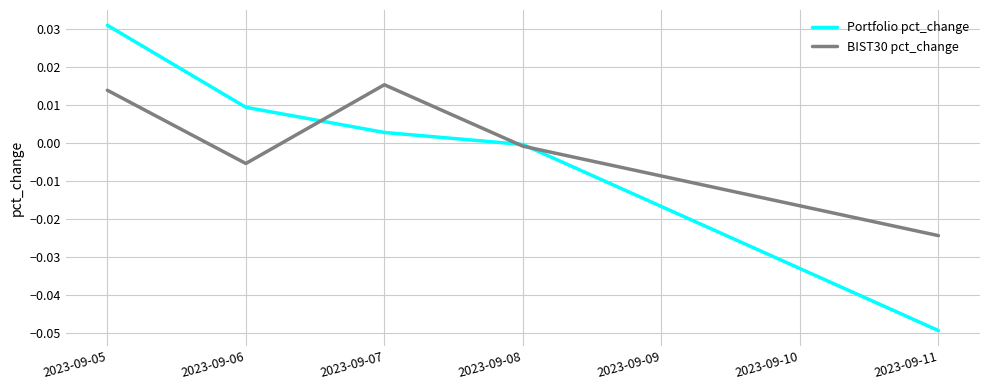

Is the value of Portfolio pct_change at 2023-09-07 greater than the value of BIST30 pct_change at 2023-09-06?

Yes